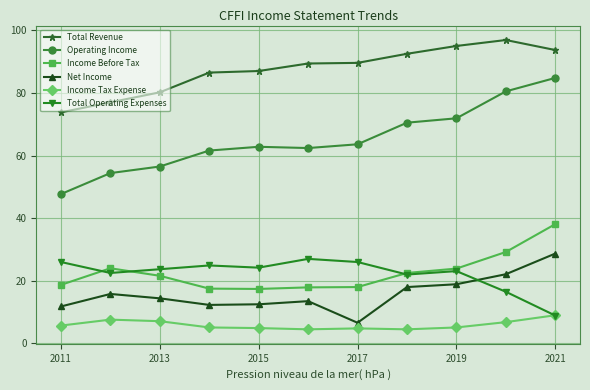

True or false: Net Income has more than 1 interior local peaks.

True